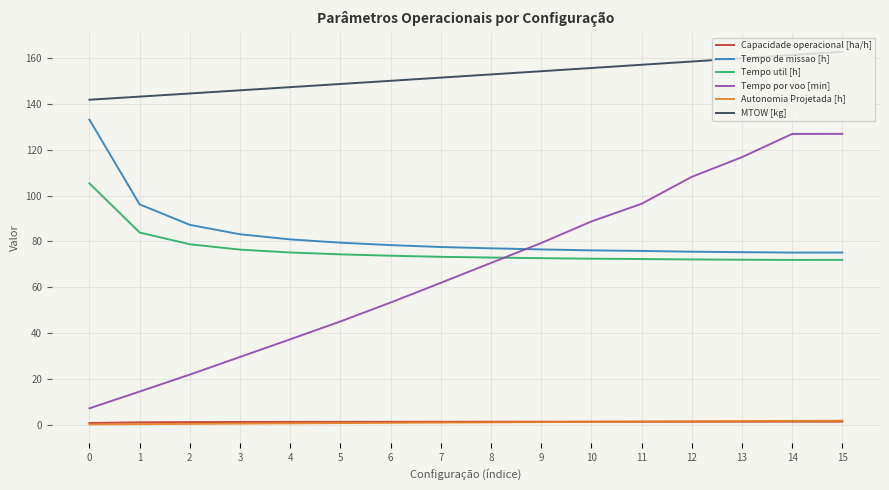

True or false: Autonomia Projetada [h] and Tempo util [h] intersect in this chart.

False